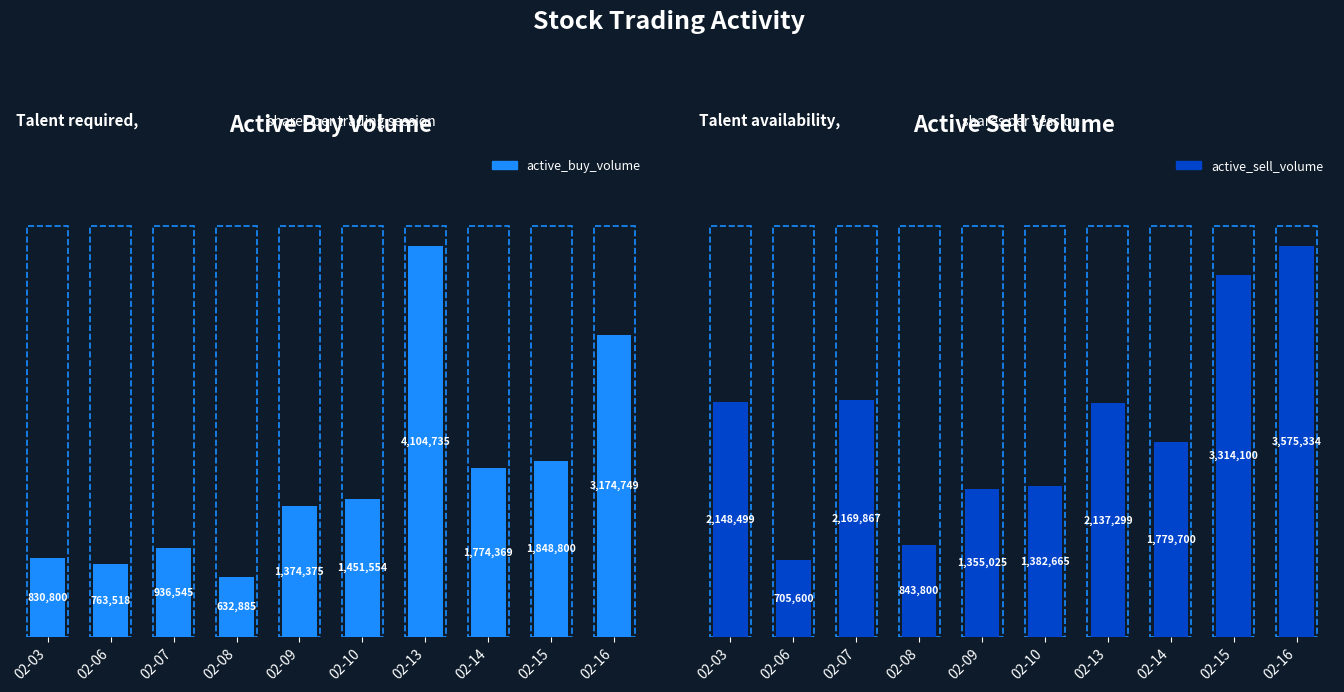

At which label does active_sell_volume first exceed 2137299?

2023-02-03